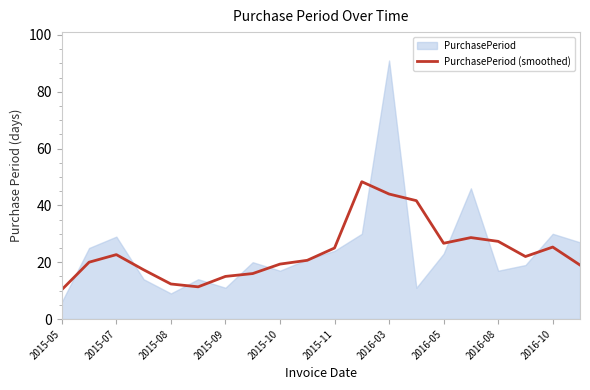

What is the highest value of the PurchasePeriod (smoothed) series?

48.3